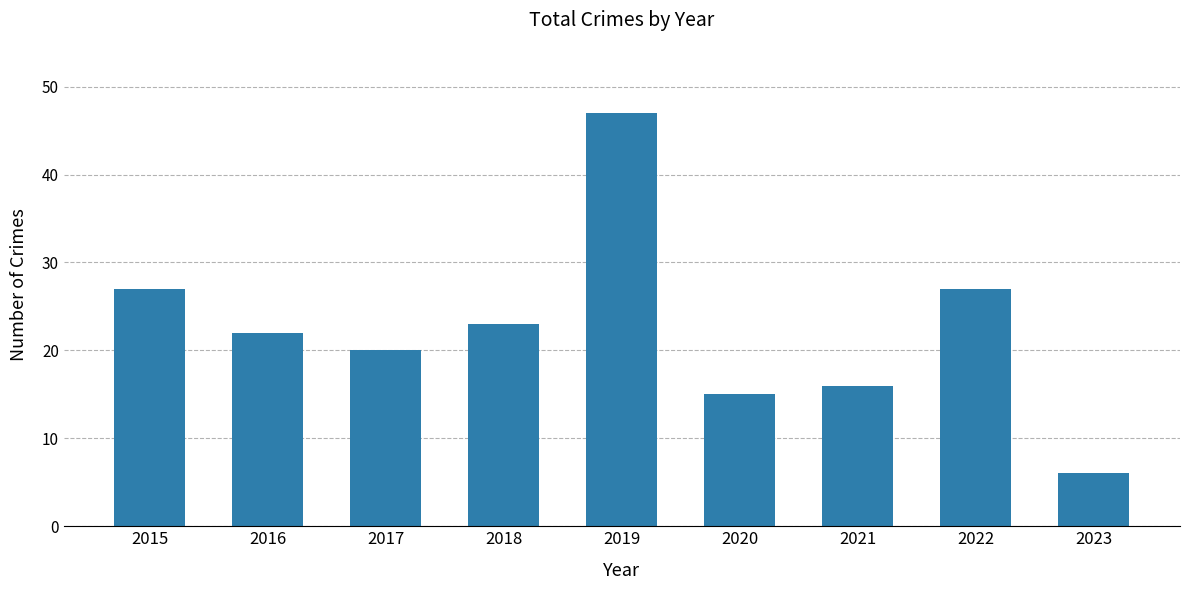

What is the value of the 3rd bar from the left?

20